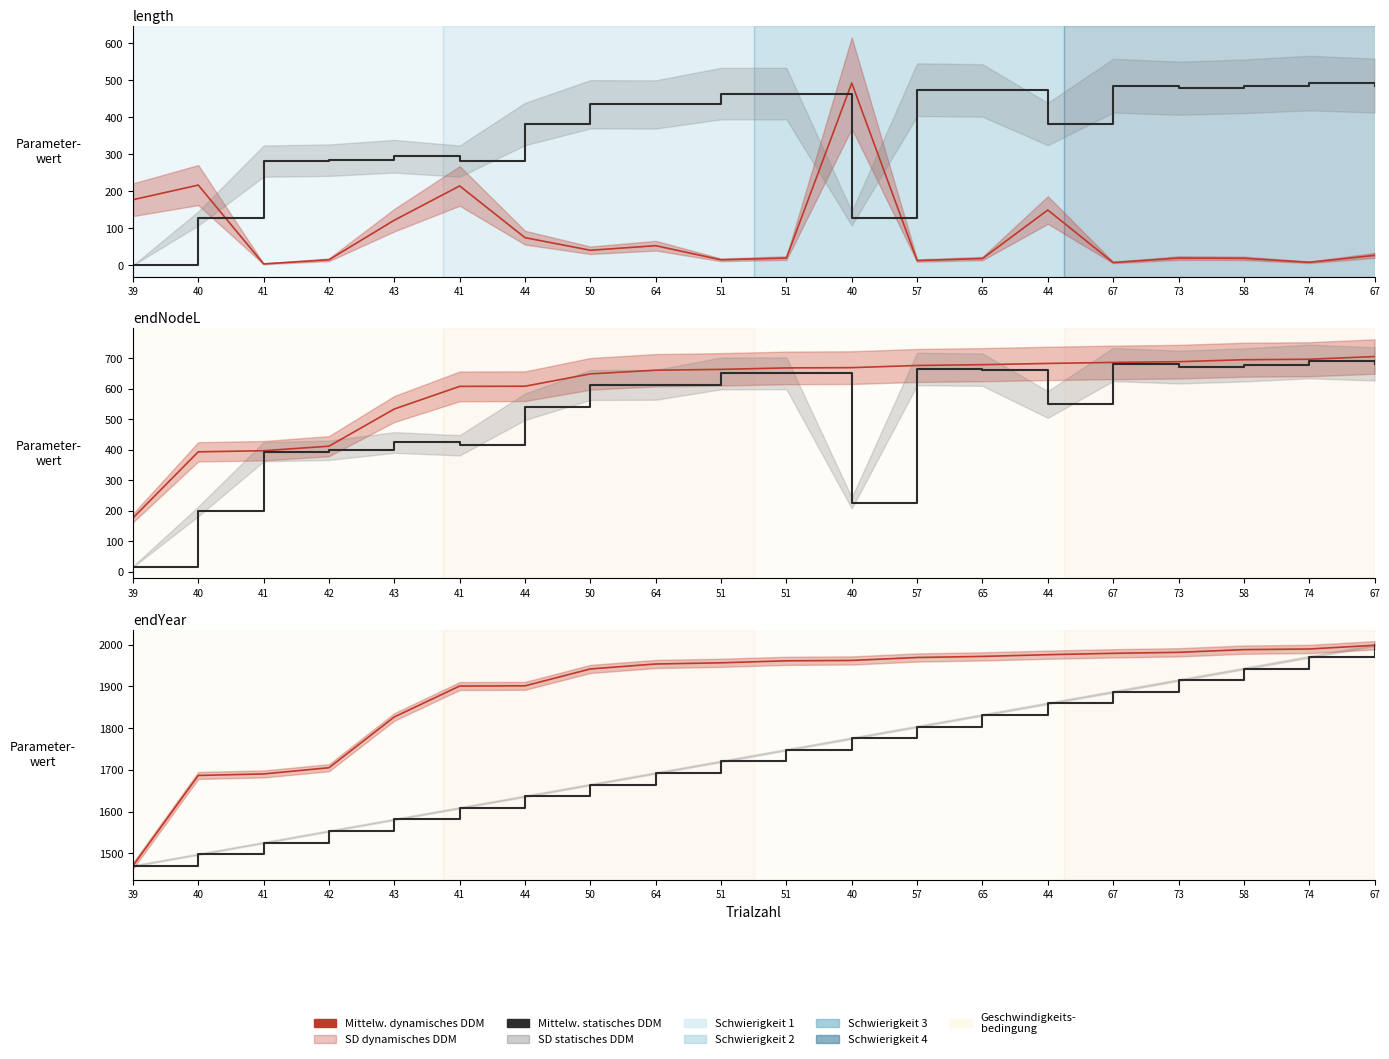

Is it true that Mittelw. statisches DDM equals 1525.8 at 41?

True